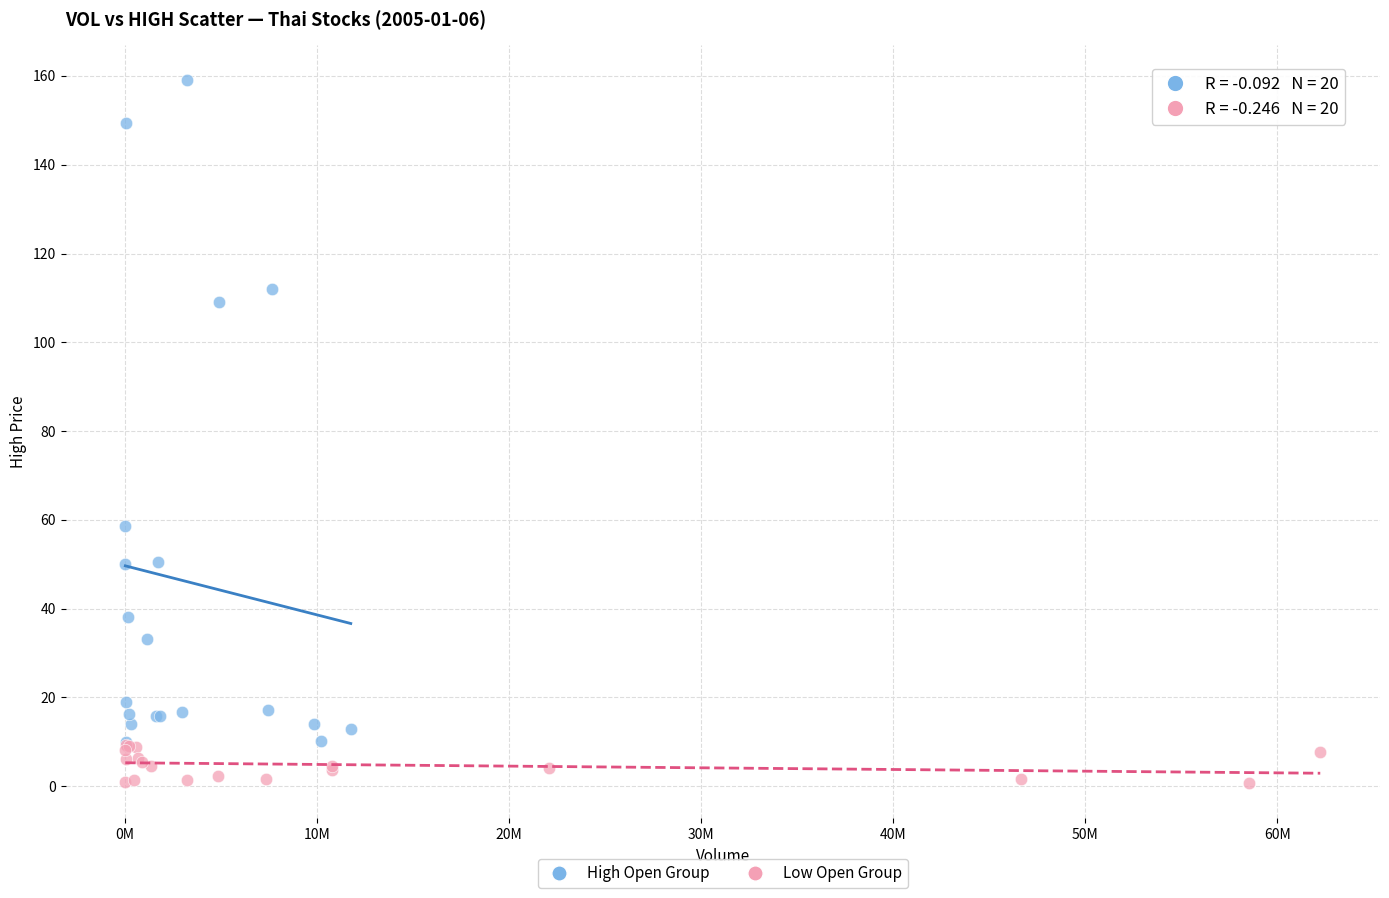

What are all the series names shown in the legend?

High Open Group, Low Open Group